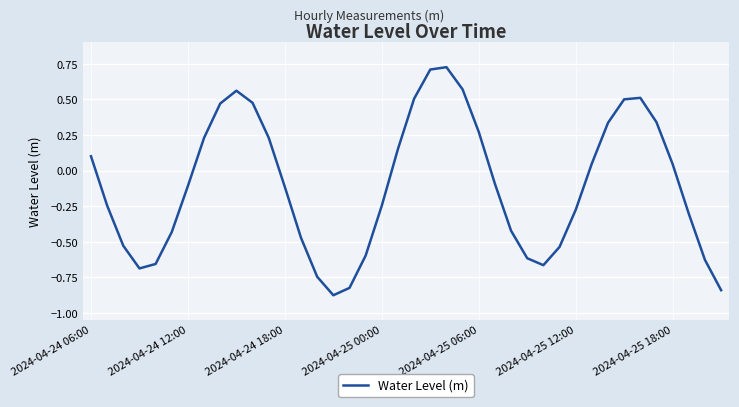

Where does the data first go above 0?

2024-04-24 06:00